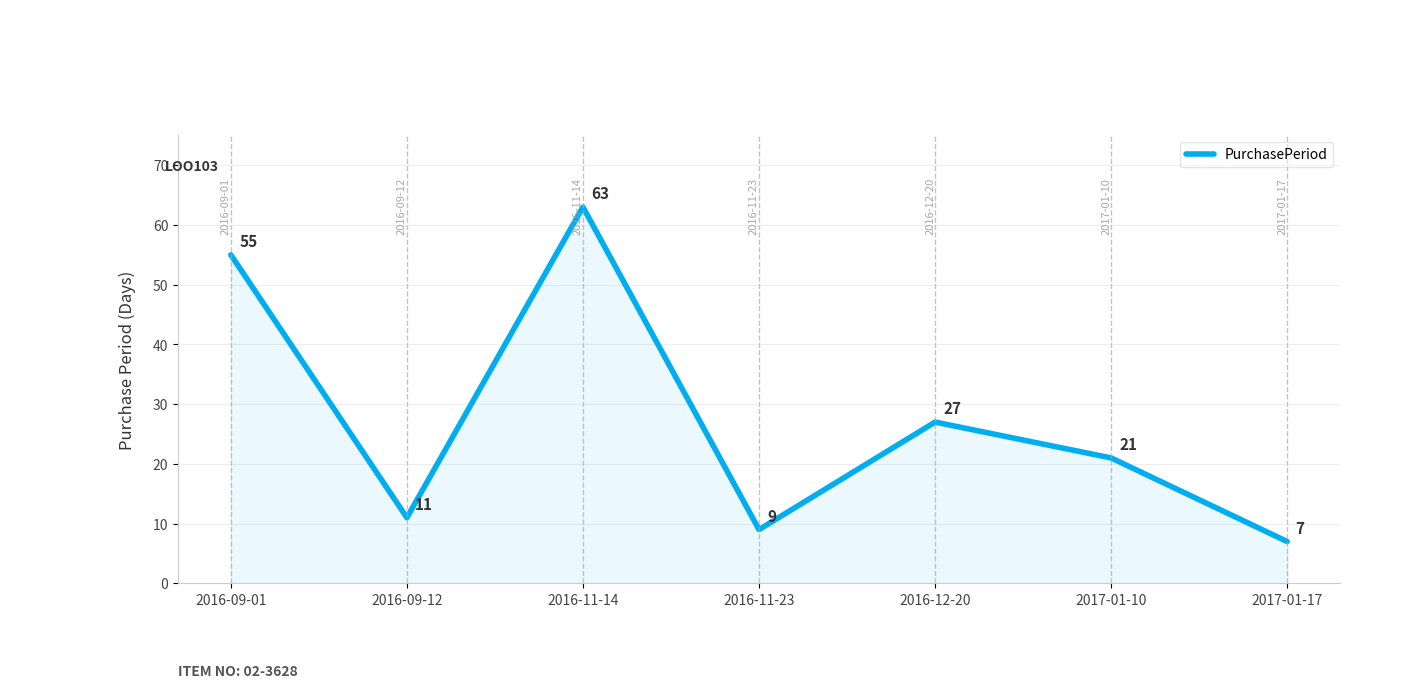

What position from the left is 2016-12-20?

5